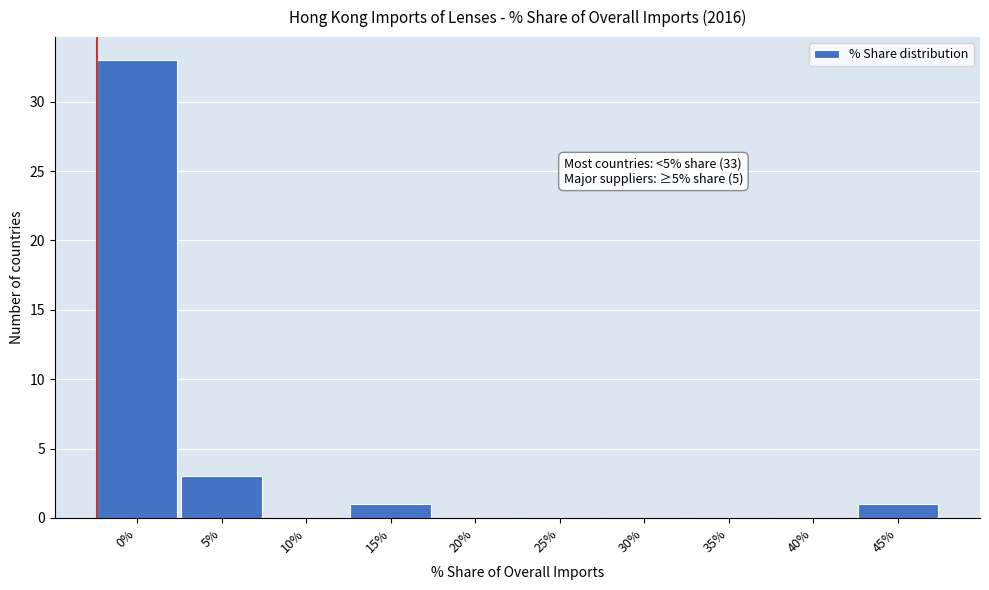

Reading right to left, list all the values displayed in this chart.

45%=1	40%=0	35%=0	30%=0	25%=0	20%=0	15%=1	10%=0	5%=3	0%=33